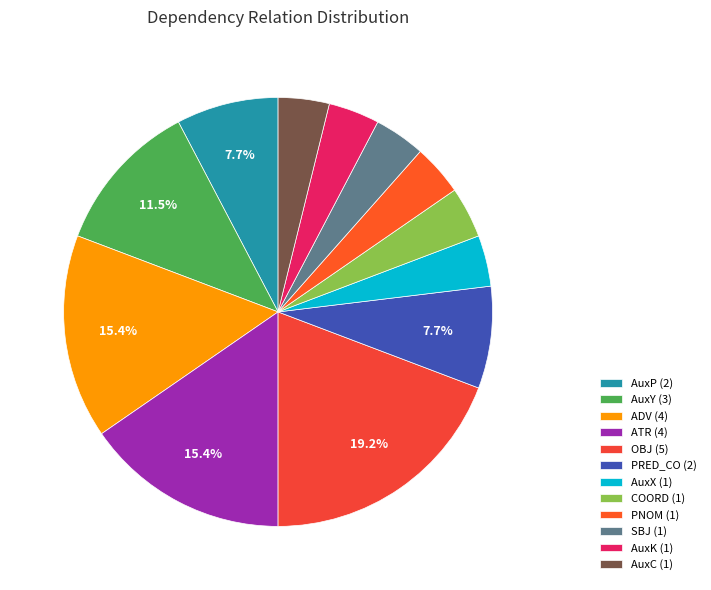

Combined, do AuxC and AuxX account for over 50%?

No